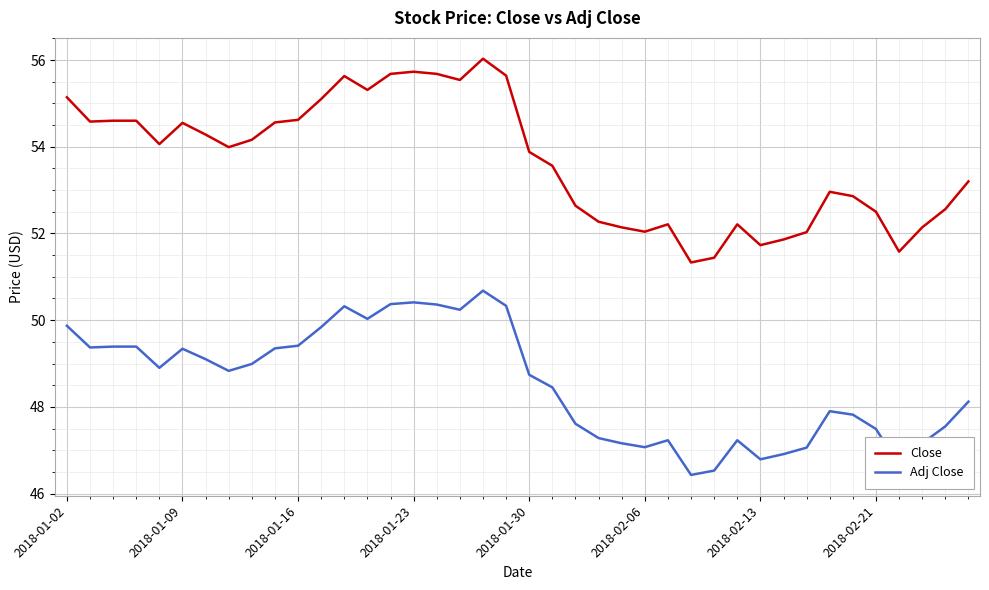

Rank the series by their maximum value, from highest to lowest.

Close, Adj Close